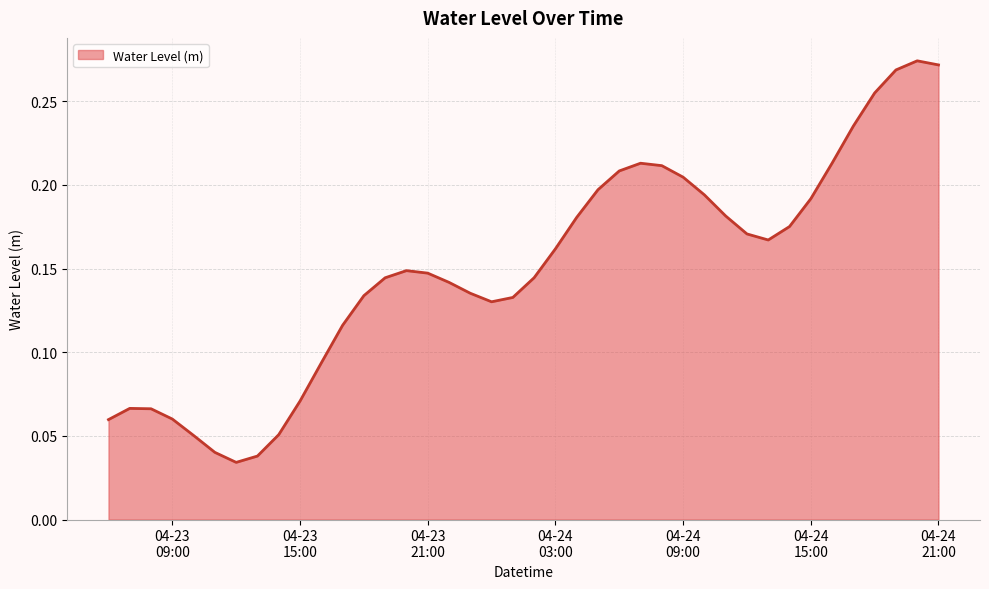

Is this an area chart (filled region under the line)?

Yes